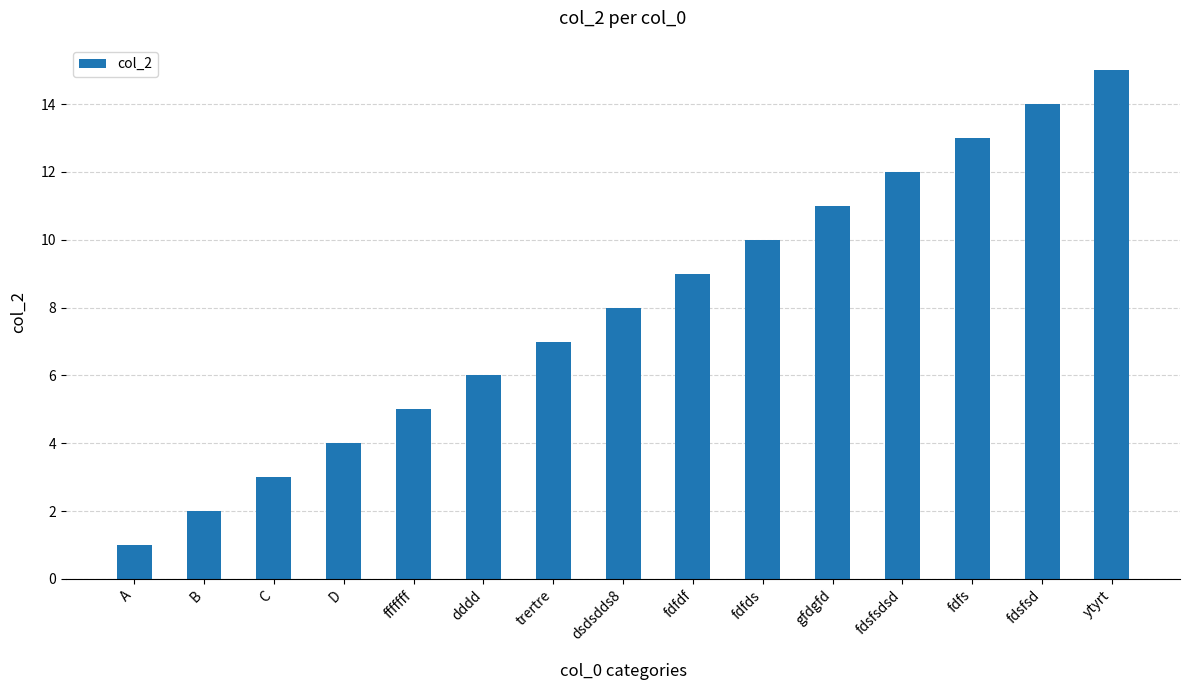

What is the value of the 15th bar from the left?

15